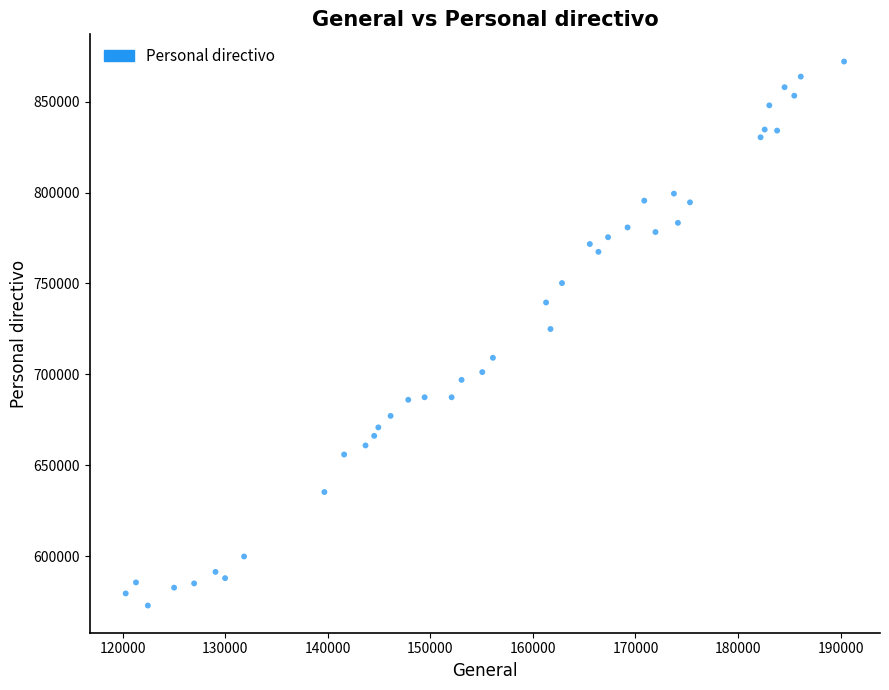

What is the range of Y values (max minus min)?

299097